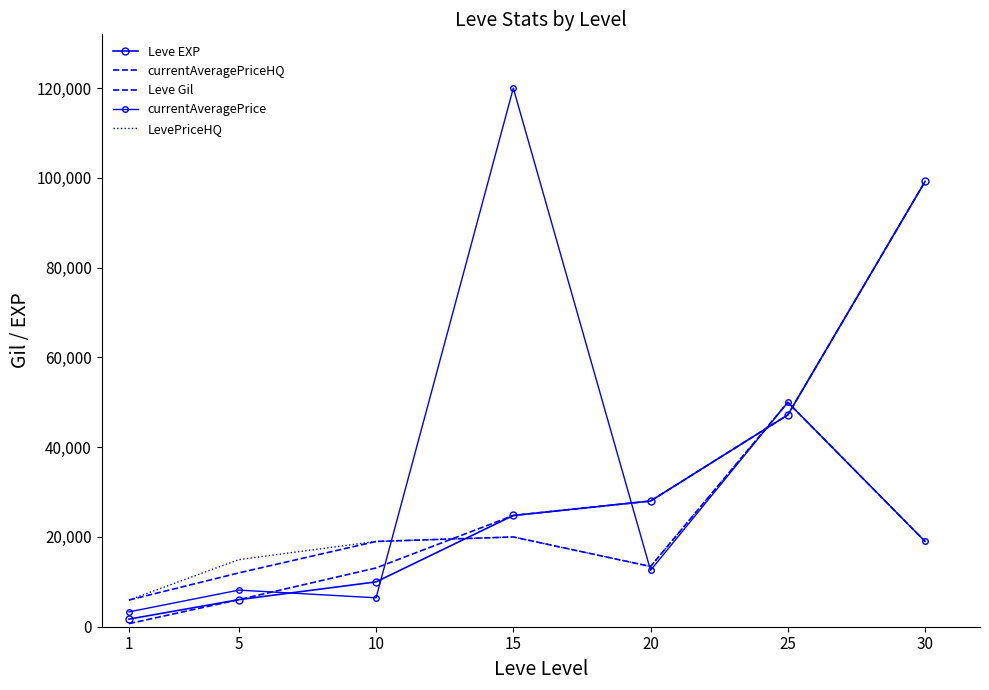

What is the difference between the LevePriceHQ values at 1 and 5?

9001